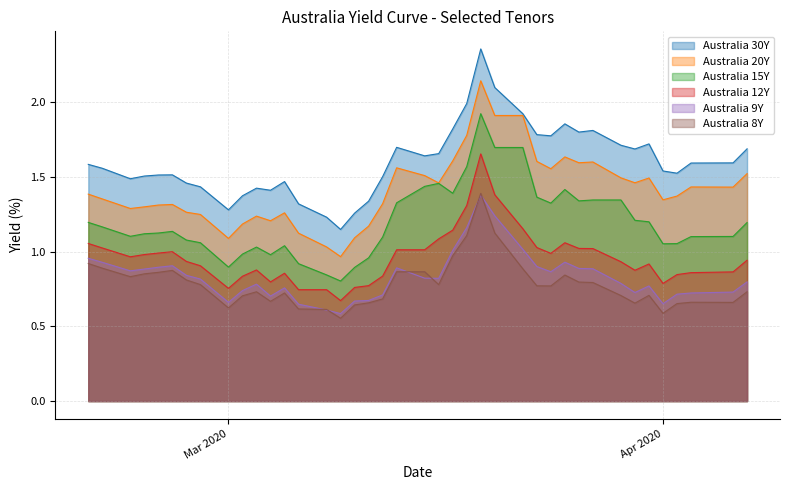

True or false: Australia 8Y and Australia 30Y intersect in this chart.

False